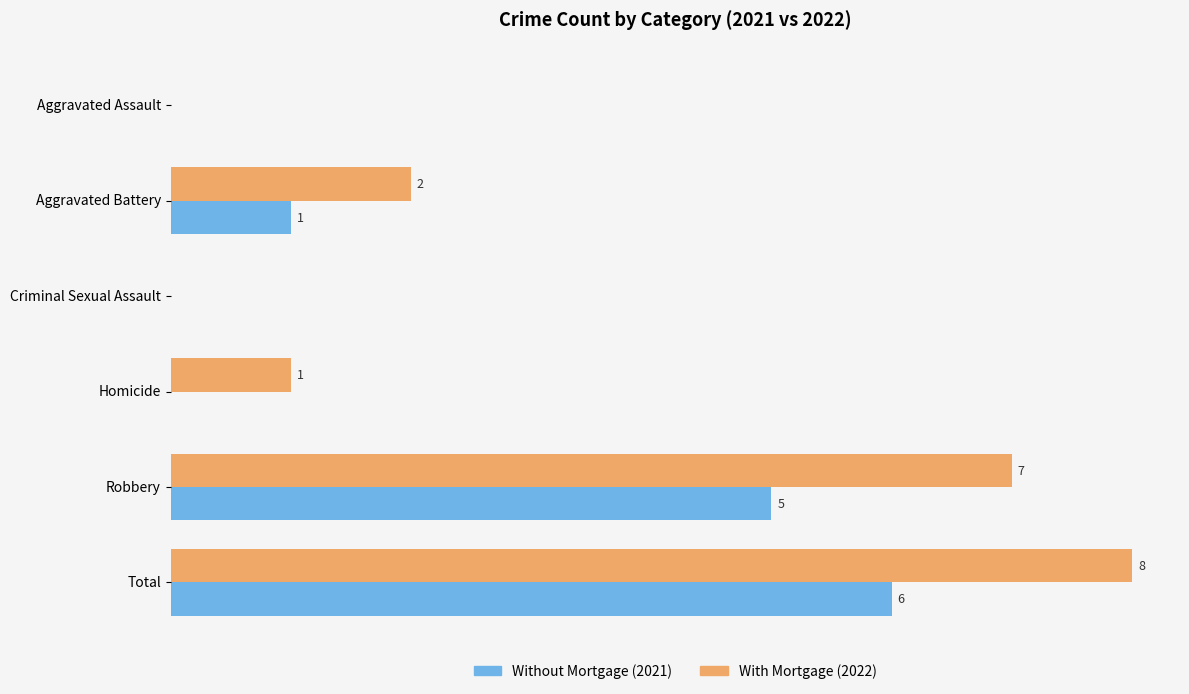

At which category is the sum across all series the highest?

Total